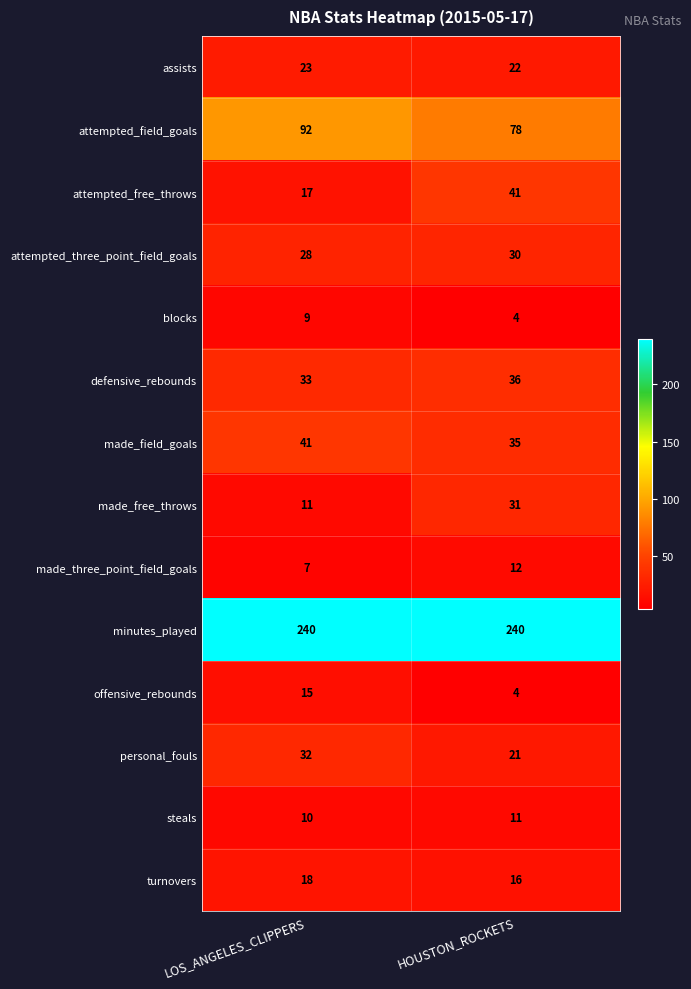

What is the sum of the attempted_field_goals values at LOS_ANGELES_CLIPPERS and HOUSTON_ROCKETS?

170